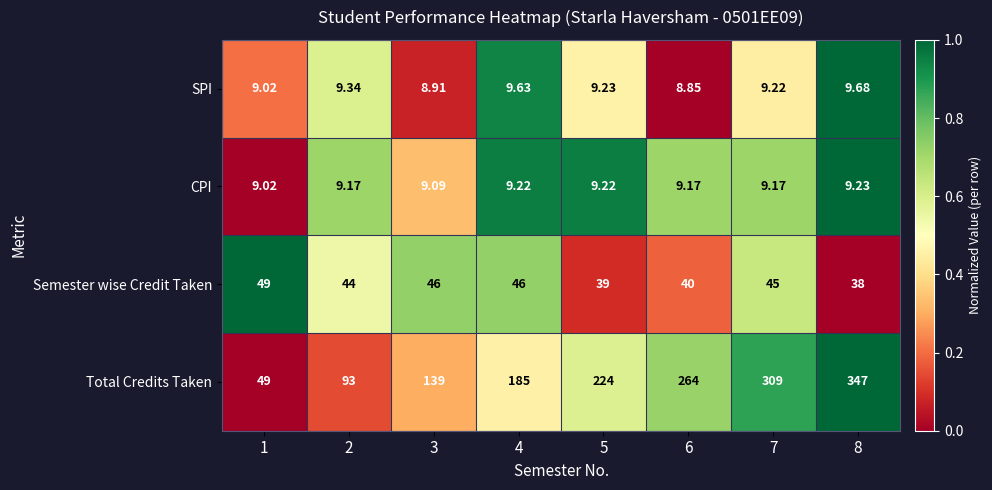

Rank the series at 4 from lowest to highest value.

CPI, SPI, Semester wise Credit Taken, Total Credits Taken